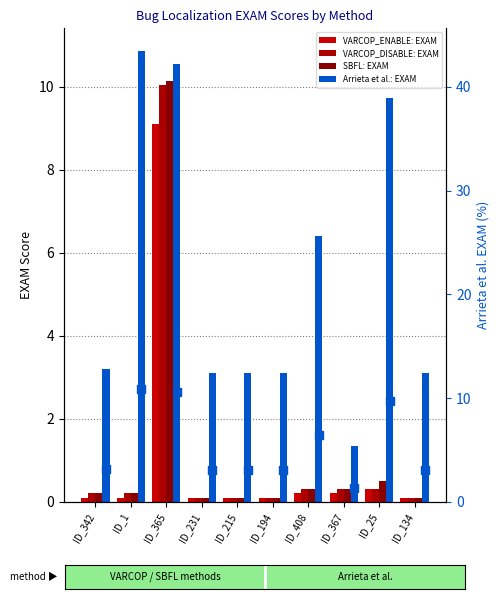

Is the value of SBFL: EXAM at ID_215 greater than the value of VARCOP_ENABLE: EXAM at ID_342?

No